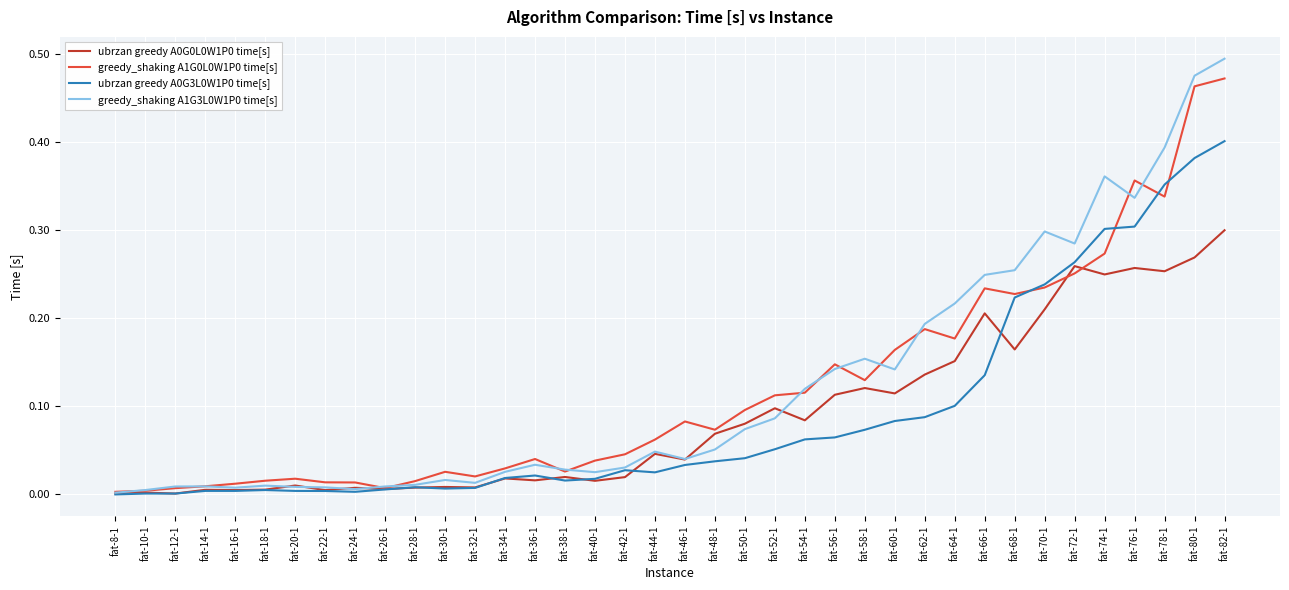

What position from the left is fat-36-1?

15